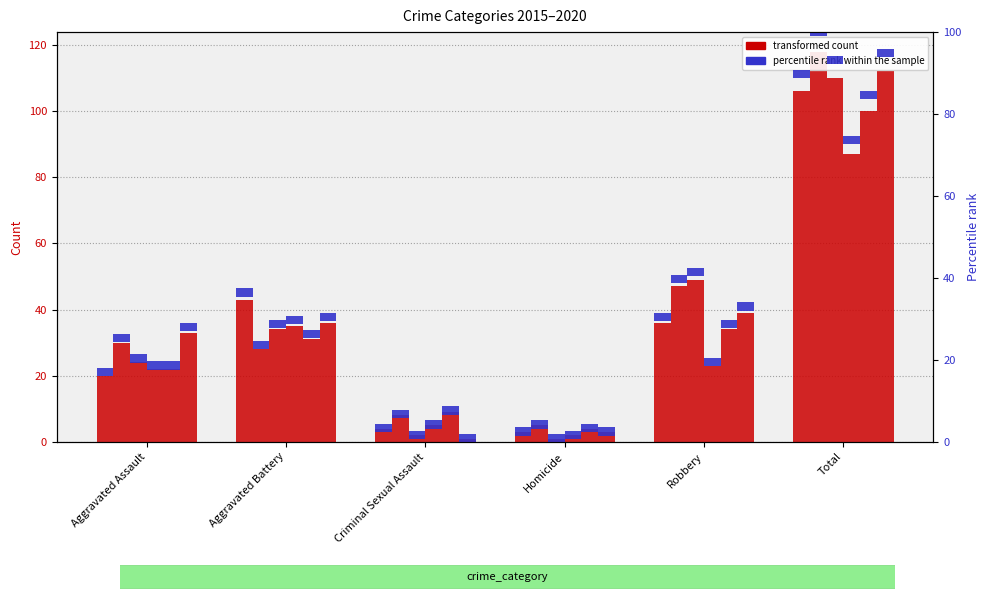

Which category has the highest value in the 2015 percentile series?

Aggravated Assault